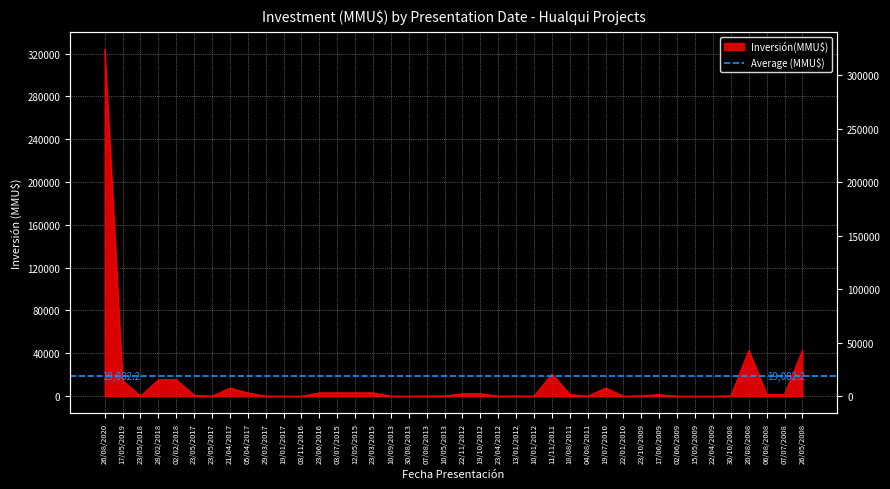

What is the difference between the values at 05/04/2017 and 23/05/2017?

3074